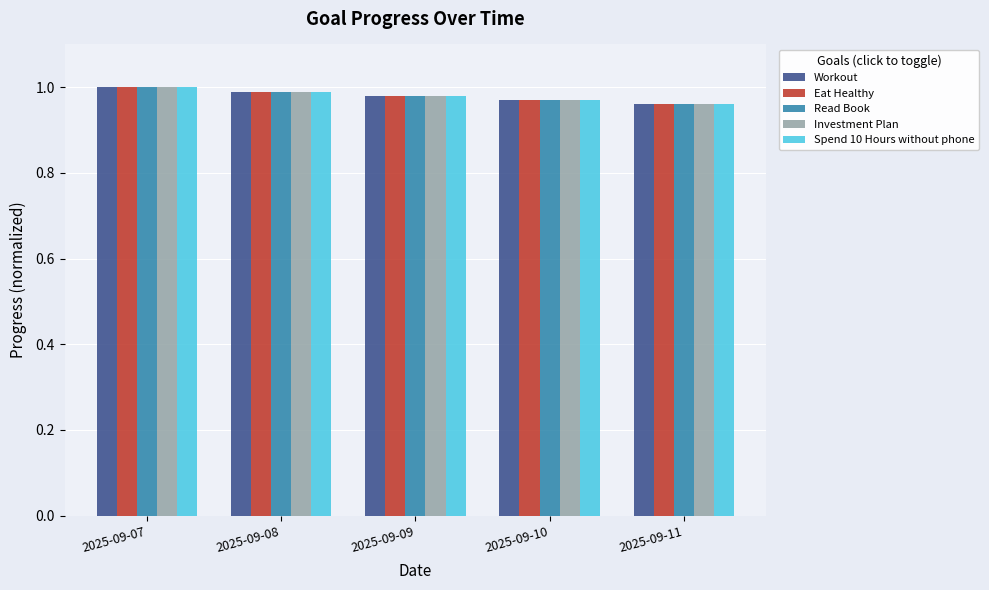

True or false: Eat Healthy has a value of 1.3 at 2025-09-08.

False